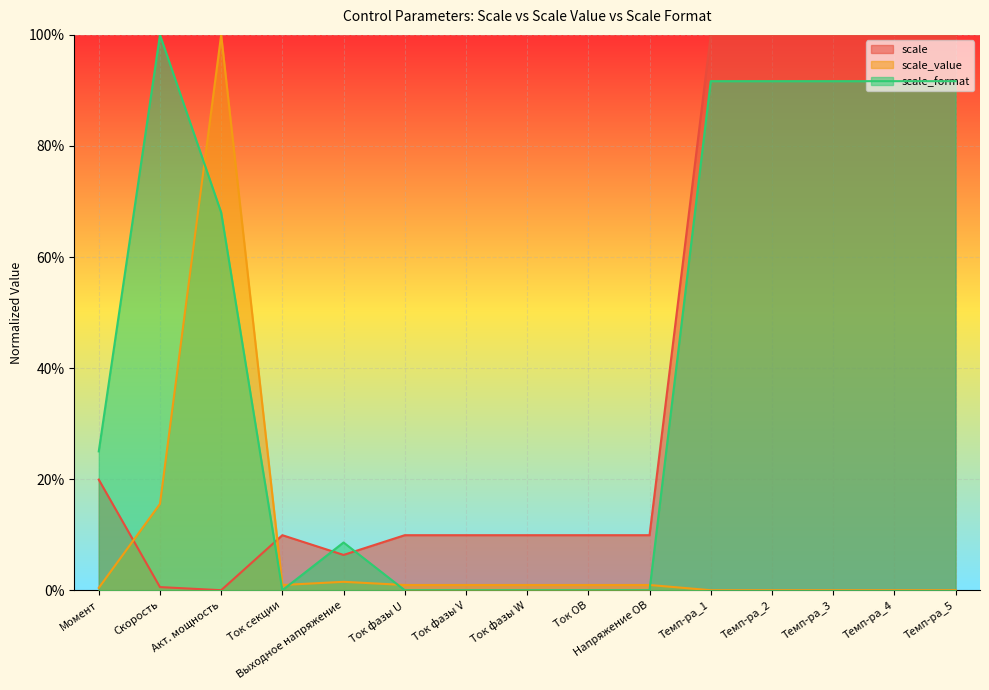

In scale_value, how many points are lower than both neighbors (excluding endpoints)?

1